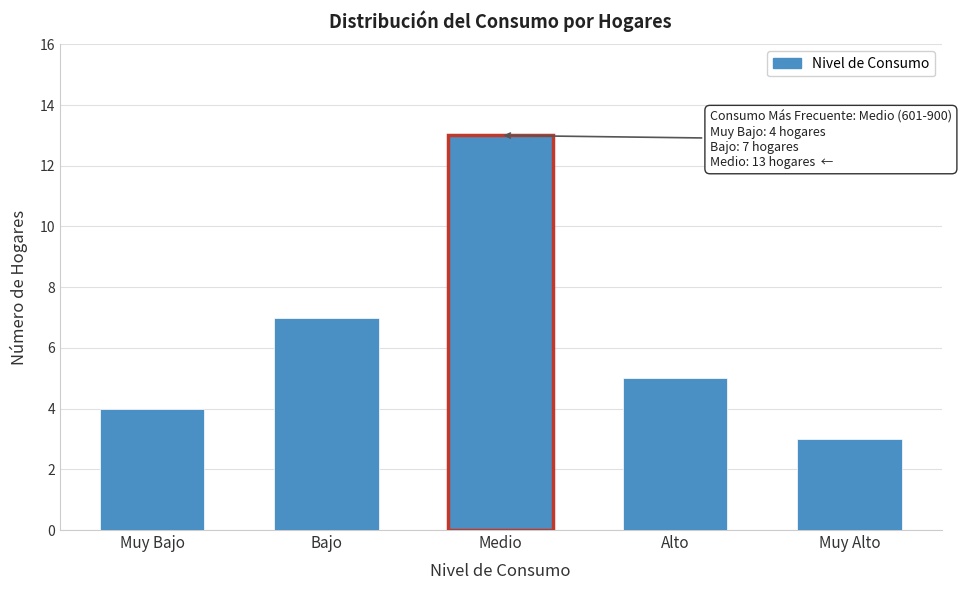

Reading left to right, transcribe all the data shown in this chart.

4	7	13	5	3